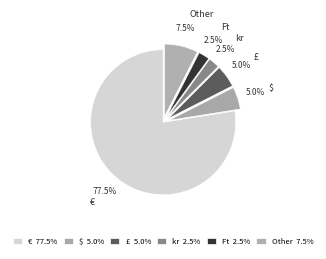

Does £ represent more than half of the total?

No